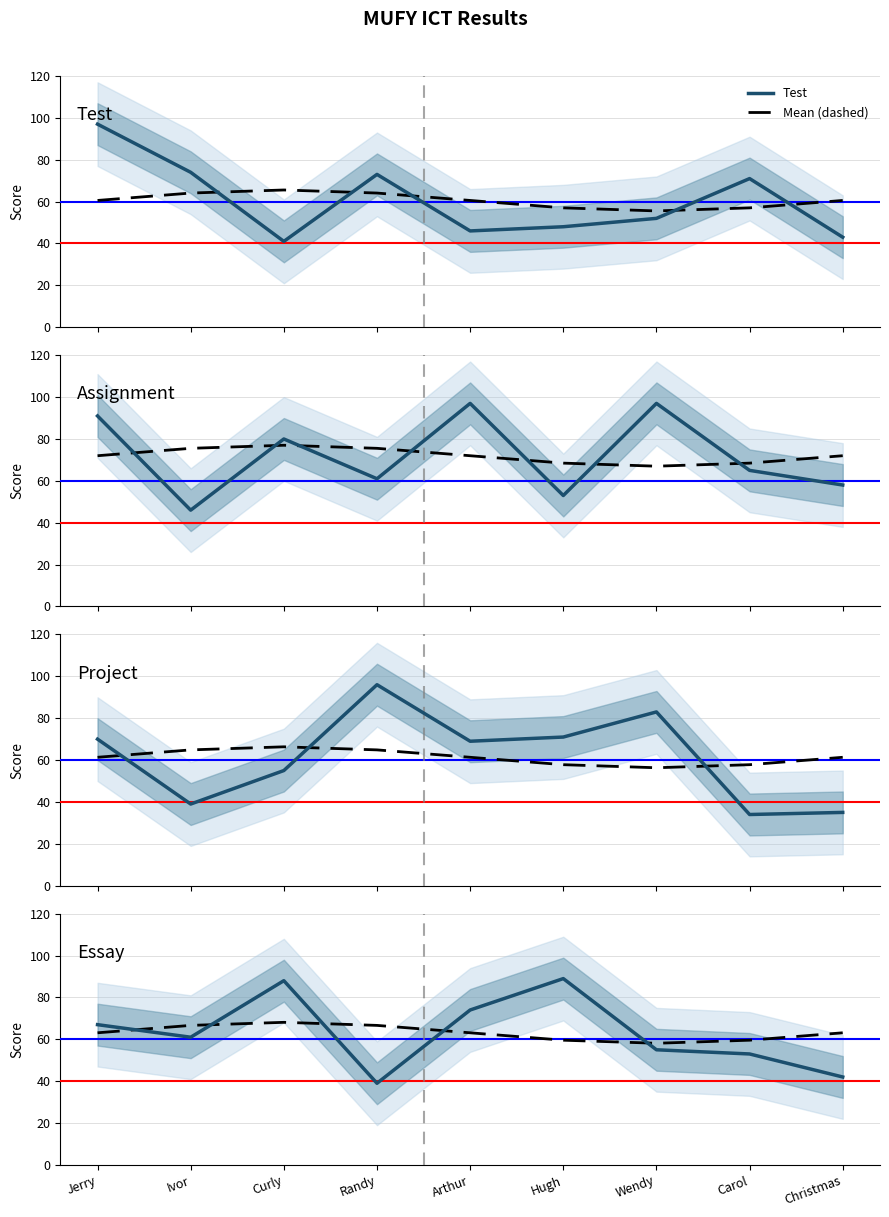

At which label does Mean (dashed) reach its peak?

Curly